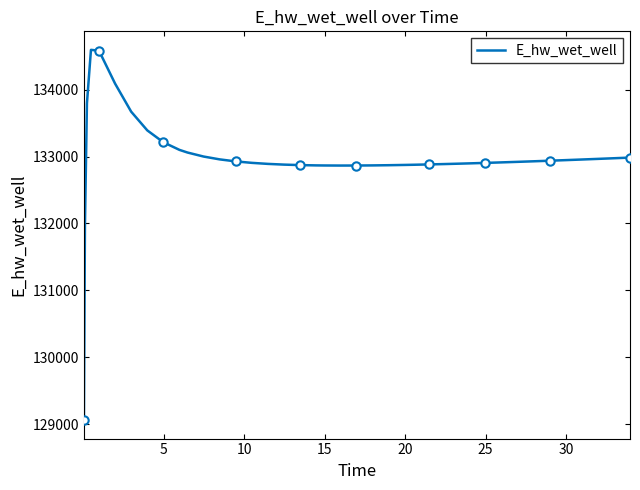

What is the average value?

132973.6